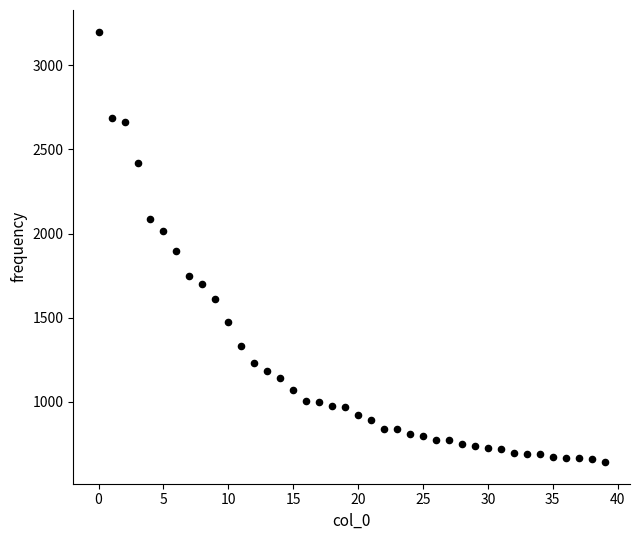

What is the range of Y values (max minus min)?

2560